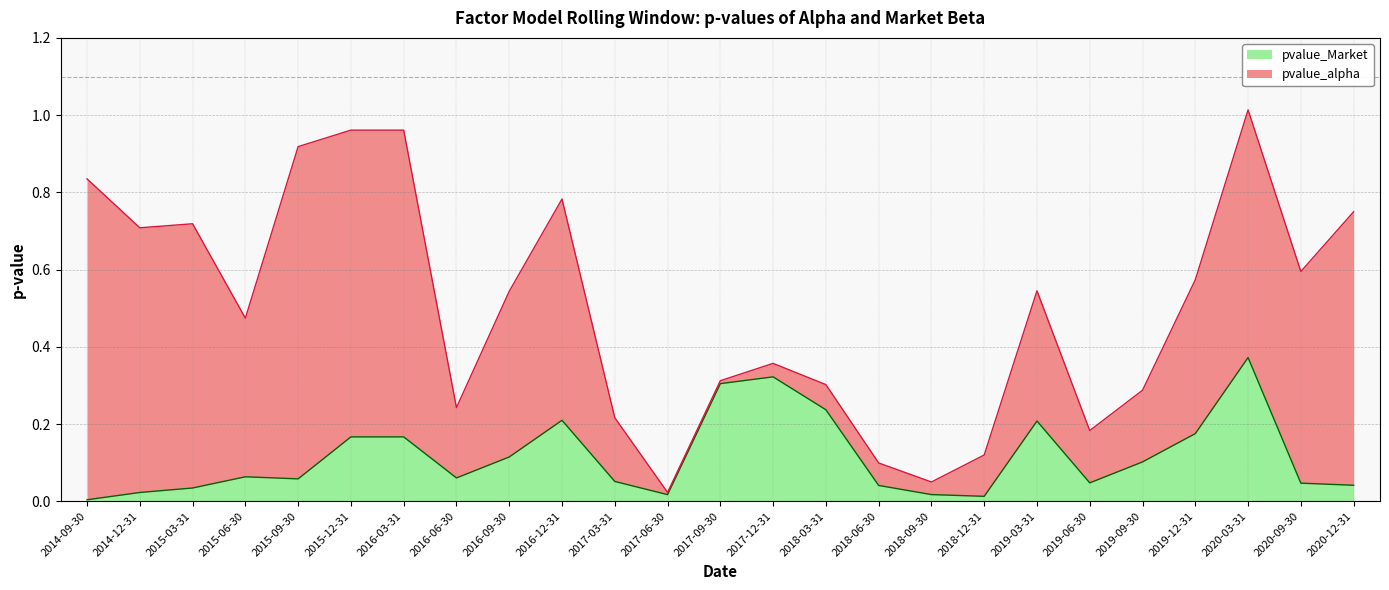

What is the change in value from 2014-09-30 to 2018-03-31?

+0.2